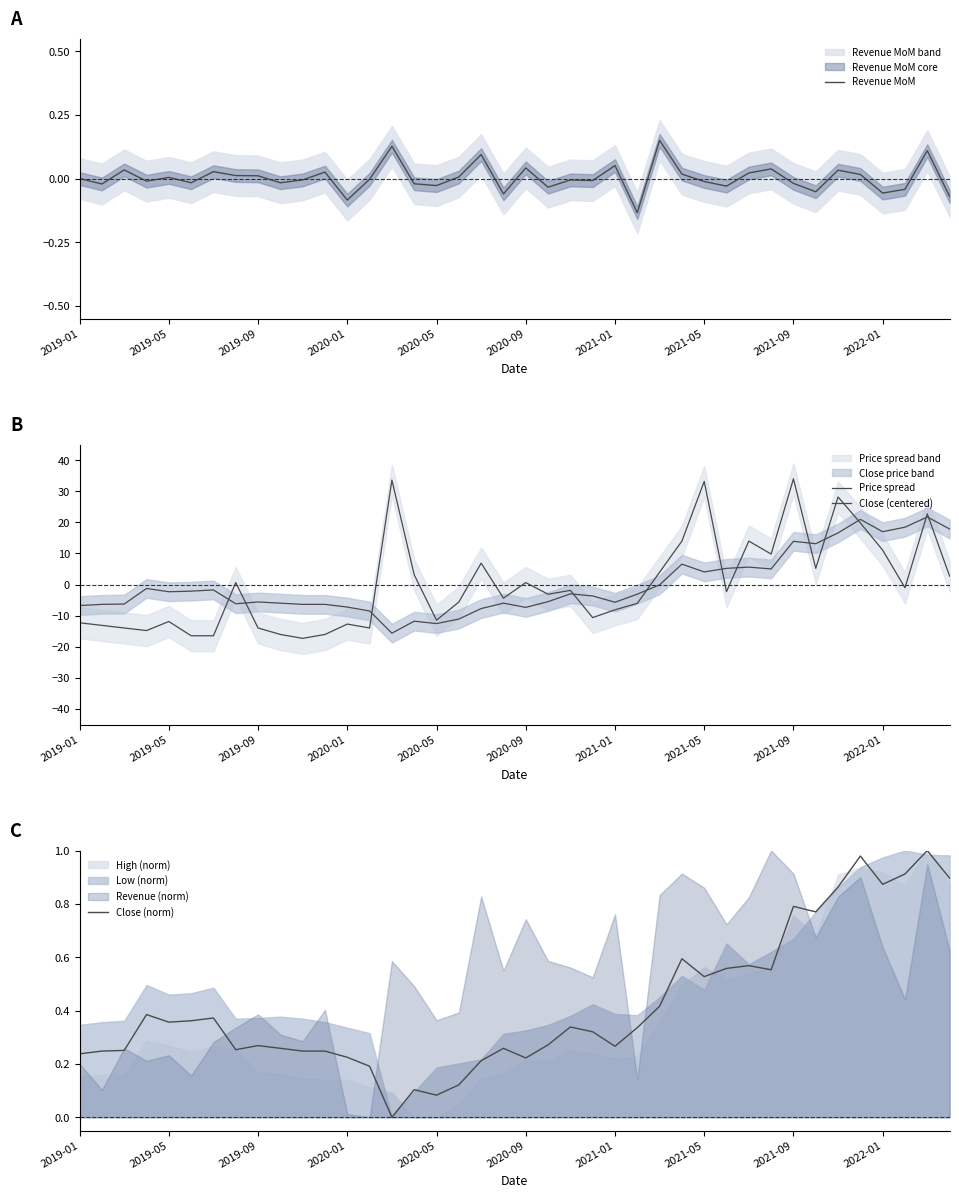

At how many categories does at least one series exceed -15?

40